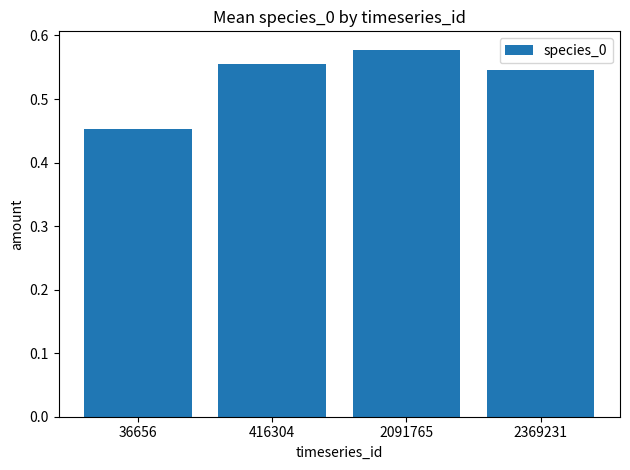

Which label corresponds to the smallest value in the chart?

36656